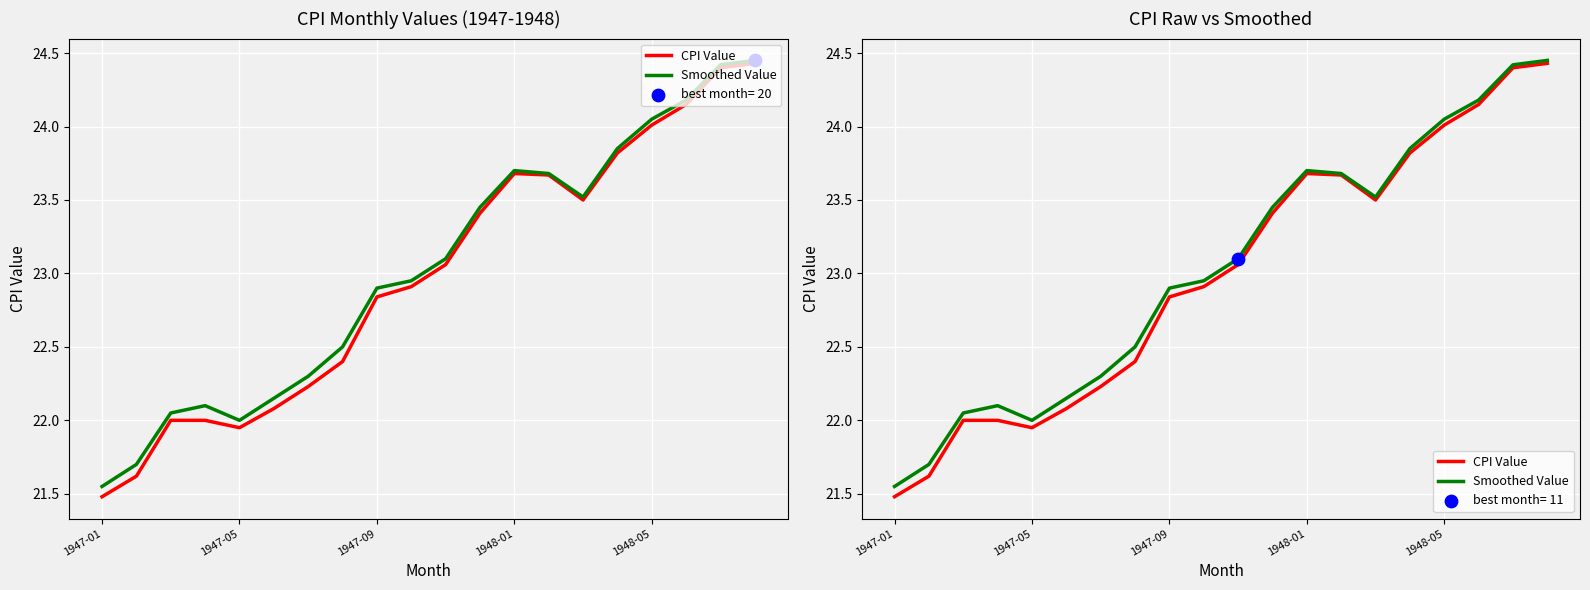

At how many categories does at least one series exceed 24?

4